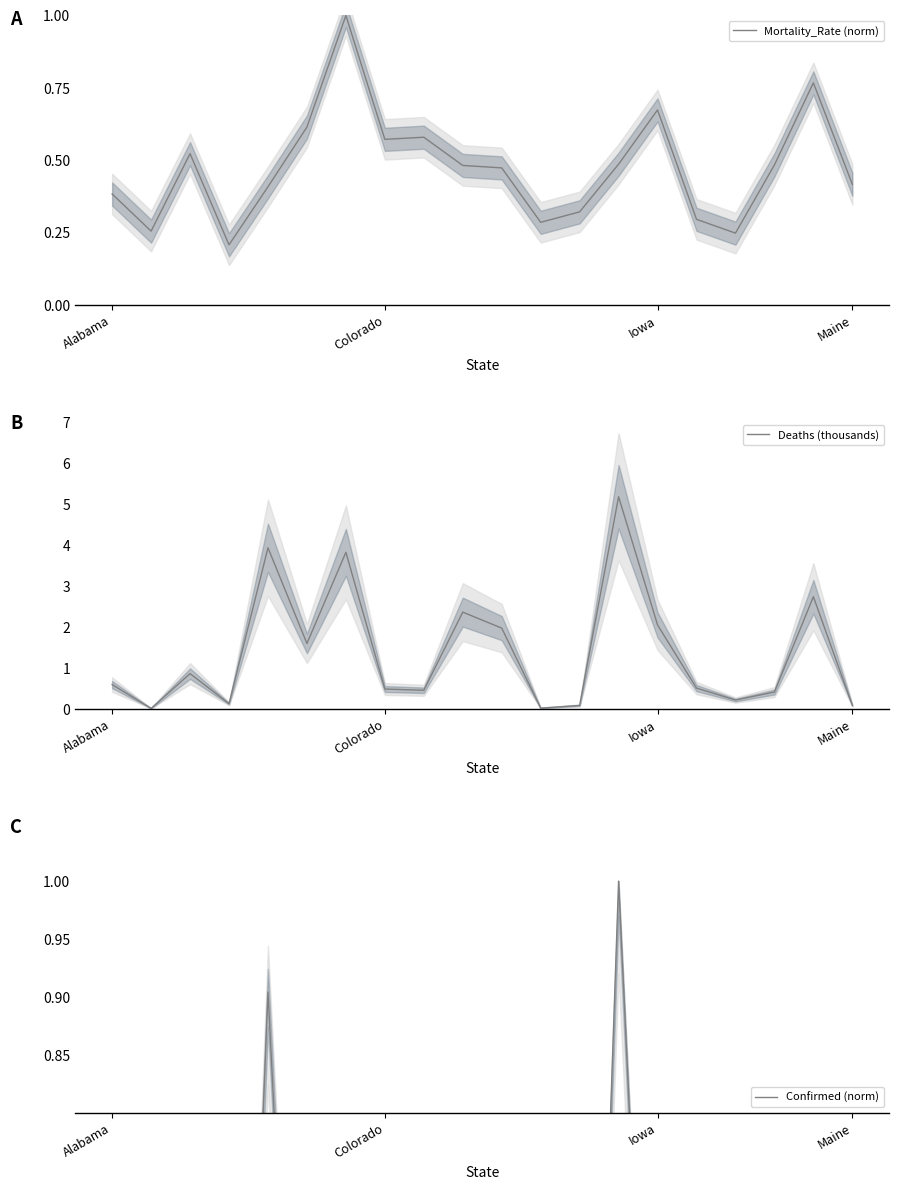

Which has a higher value, 15 or 4?

4